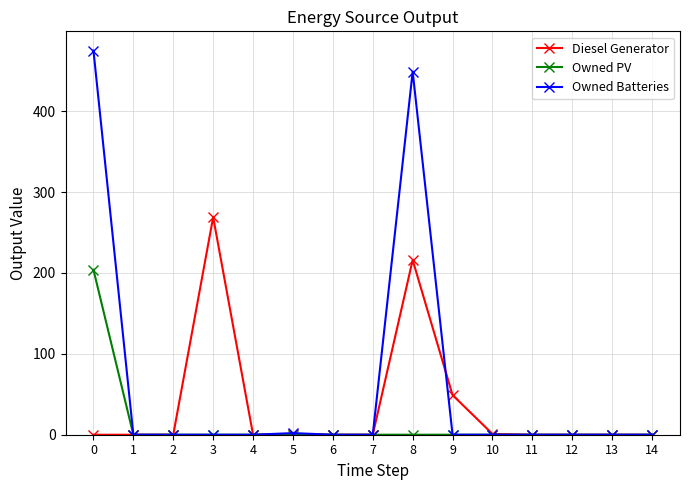

What is the sum of all Owned Batteries values?

926